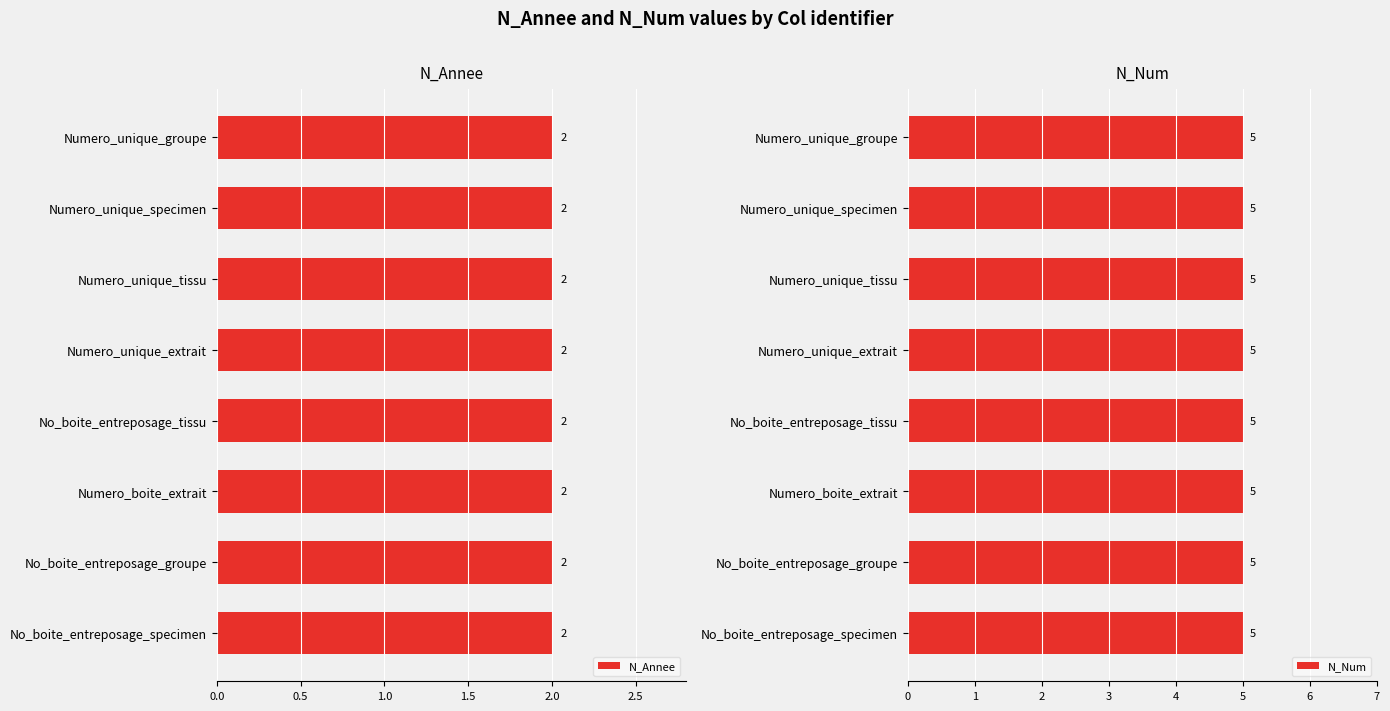

What is the smallest value displayed?

2